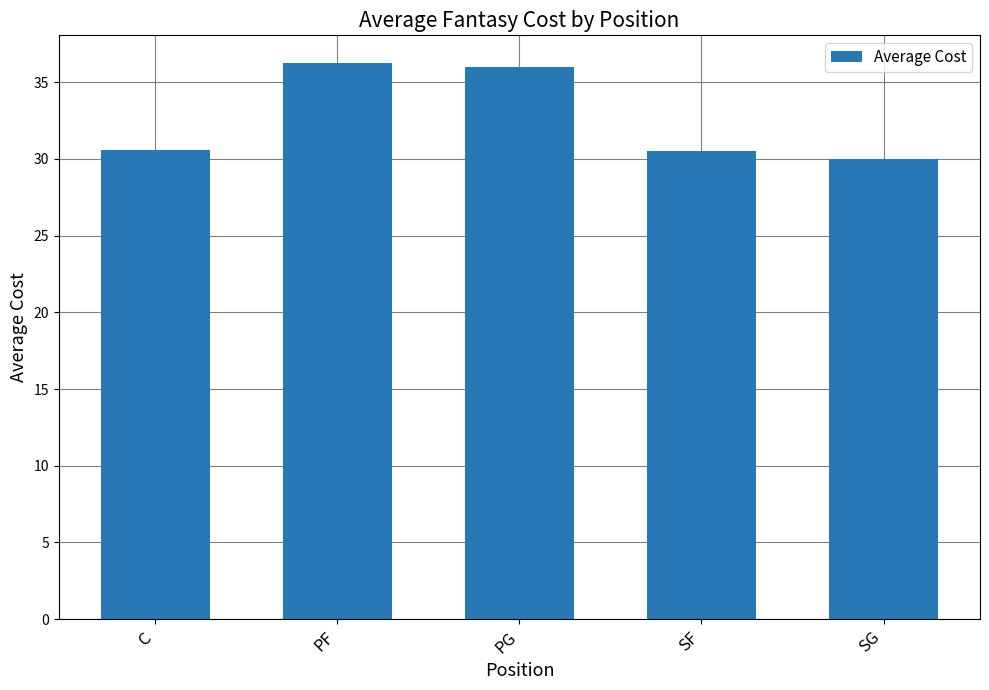

The chart shows a value of 51.9 at SF. True or false?

False